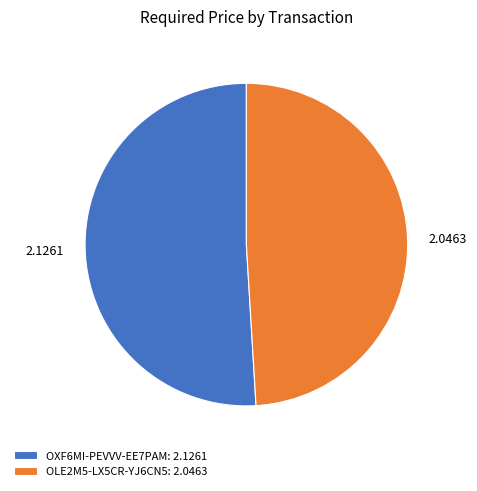

Does any single category account for the majority?

Yes